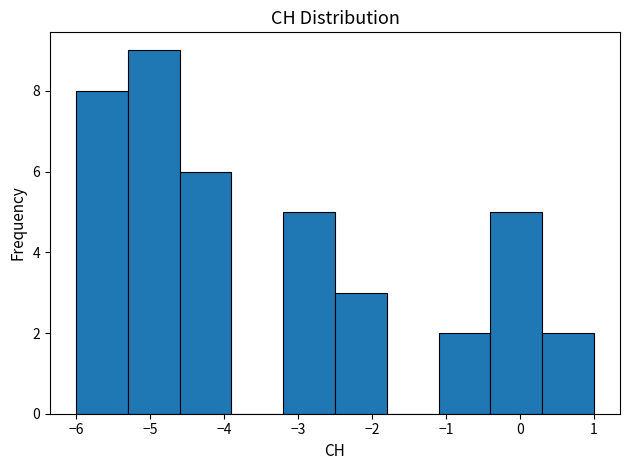

Reading left to right, transcribe this chart: for each bar, give the range it covers on the x-axis and its height. The values are not printed on the chart, so give them approximately, as read against the axis.

-6.0 to -5.3: 8
-5.3 to -4.6: 9
-4.6 to -3.9: 6
-3.9 to -3.2: 0
-3.2 to -2.5: 5
-2.5 to -1.8: 3
-1.8 to -1.1: 0
-1.1 to -0.4: 2
-0.4 to 0.3: 5
0.3 to 1.0: 2